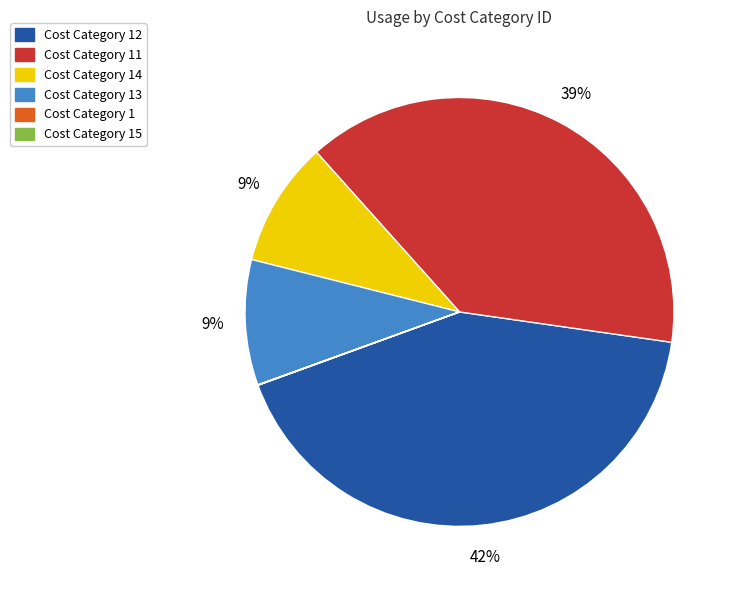

To the nearest percent, what is the difference between the largest and smallest slice percentages?

42%